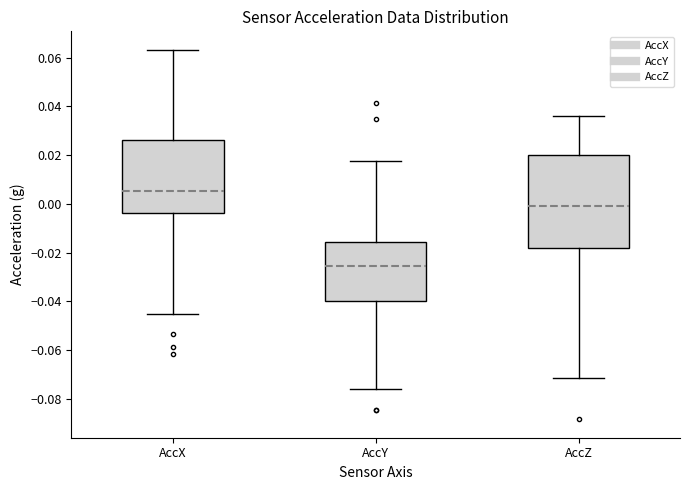

Comparing the boxes themselves (not the whiskers), which one is the tallest?

AccZ